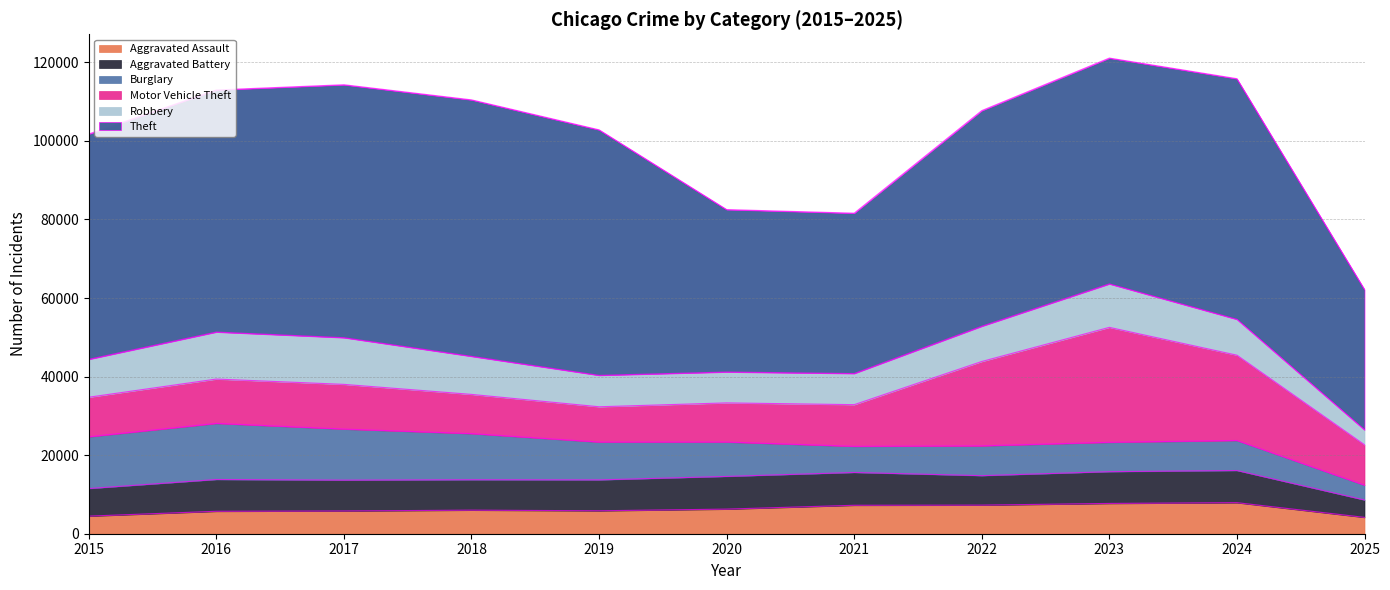

Reading left to right, extract all data points from this chart.

Aggravated Assault: 2015=4480	2016=5713	2017=5793	2018=6002	2019=5842	2020=6265	2021=7242	2022=7281	2023=7712	2024=7904	2025=4165
Aggravated Battery: 2015=7018	2016=8085	2017=7845	2018=7734	2019=7858	2020=8320	2021=8346	2022=7495	2023=8080	2024=8182	2025=4416
Burglary: 2015=13184	2016=14289	2017=13001	2018=11747	2019=9639	2020=8758	2021=6661	2022=7594	2023=7485	2024=7651	2025=3785
Motor Vehicle Theft: 2015=10068	2016=11285	2017=11380	2018=9985	2019=8978	2020=9962	2021=10605	2022=21472	2023=29255	2024=21708	2025=10276
Robbery: 2015=9638	2016=11960	2017=11881	2018=9681	2019=7995	2020=7855	2021=7920	2022=8964	2023=11052	2024=9119	2025=3806
Theft: 2015=57353	2016=61625	2017=64386	2018=65290	2019=62498	2020=41350	2021=40821	2022=54899	2023=57491	2024=61261	2025=35725